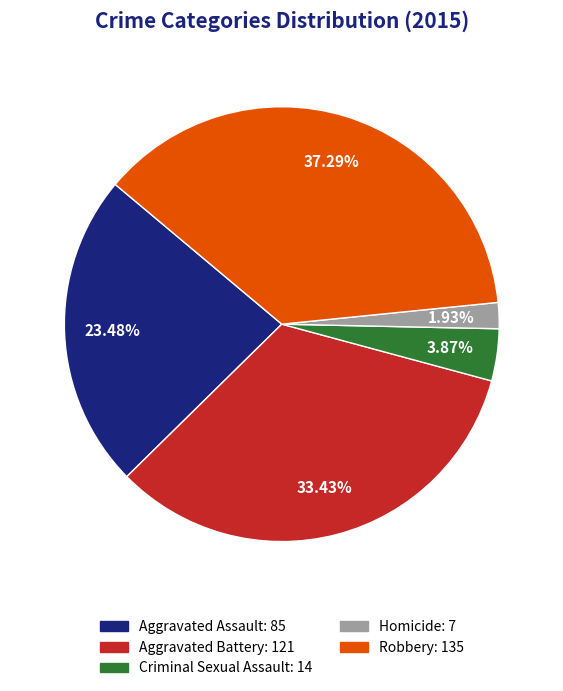

To the nearest percent, what portion does Aggravated Assault represent?

23%